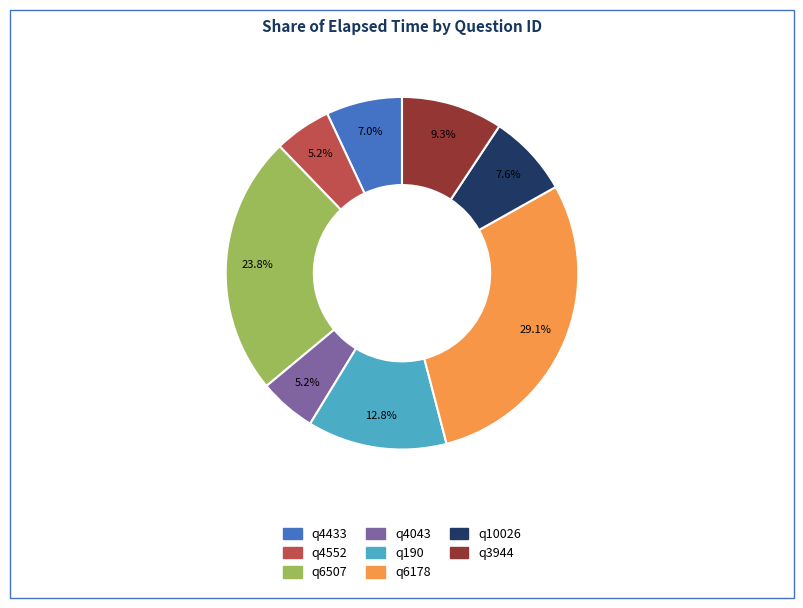

Does q190 represent more than half of the total?

No